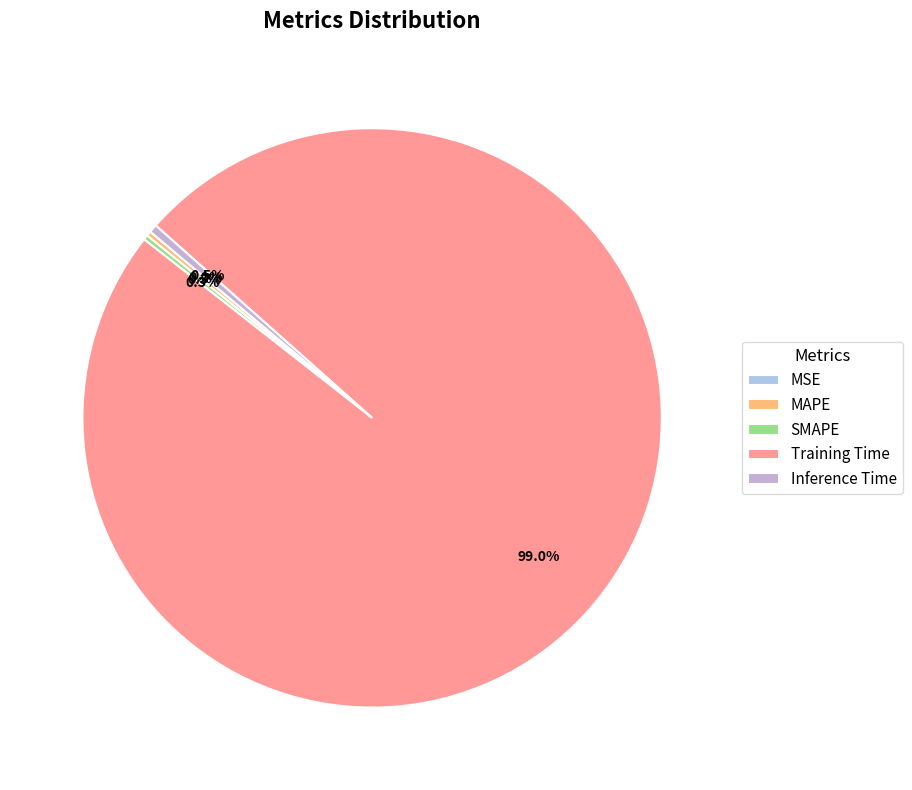

What portion of the pie excludes Training Time?

1.0%